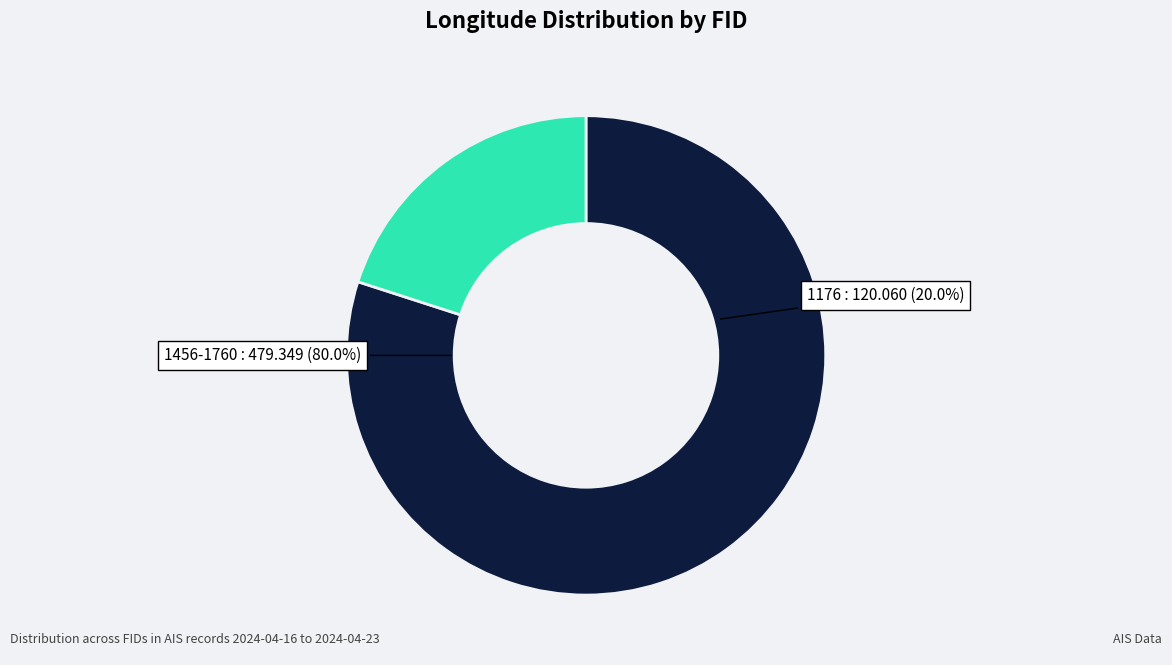

Does any single category account for the majority?

No